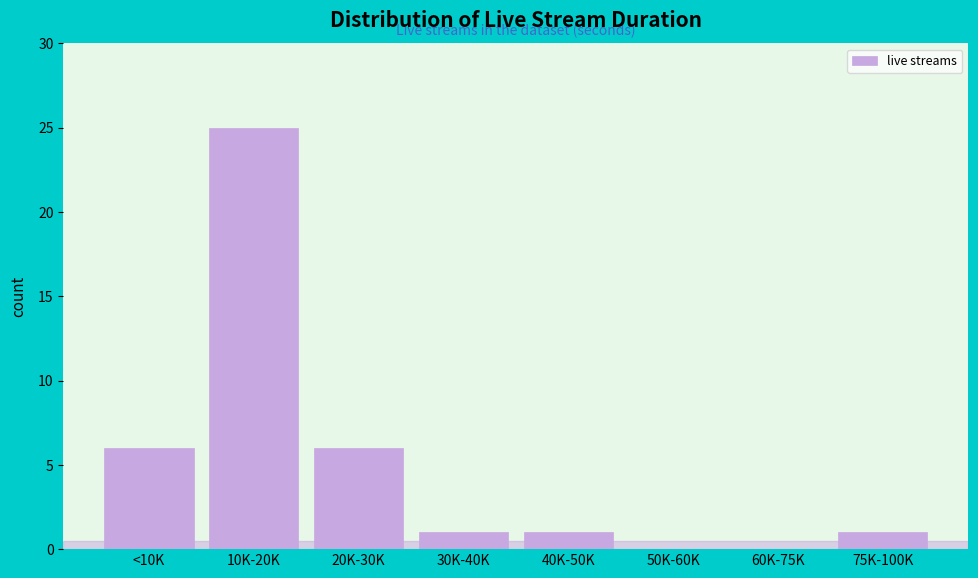

Reading left to right, what are all the values shown in this chart?

<10K=6	10K-20K=25	20K-30K=6	30K-40K=1	40K-50K=1	50K-60K=0	60K-75K=0	75K-100K=1